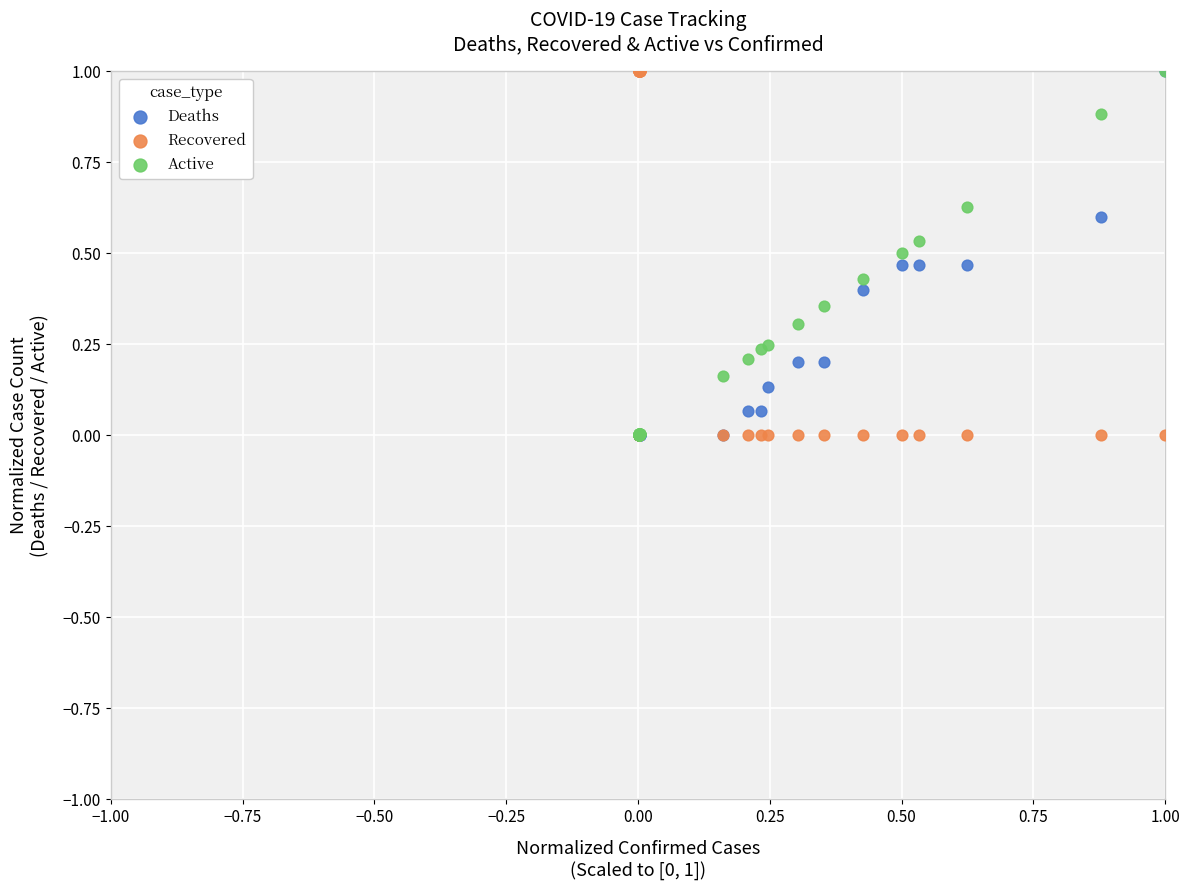

What are all the series names shown in the legend?

Deaths, Recovered, Active